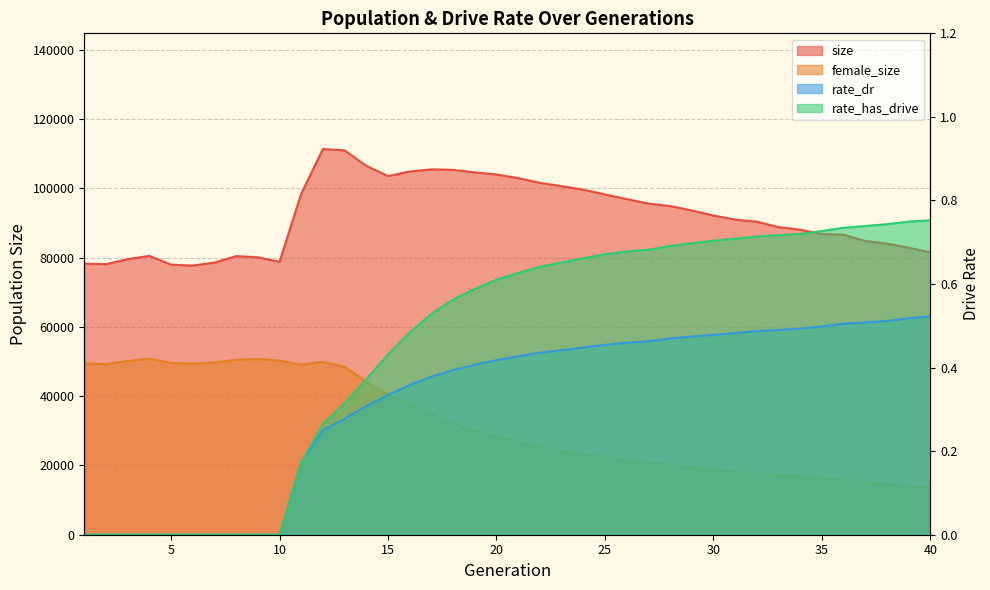

Does the chart display data point markers on the line(s)?

No